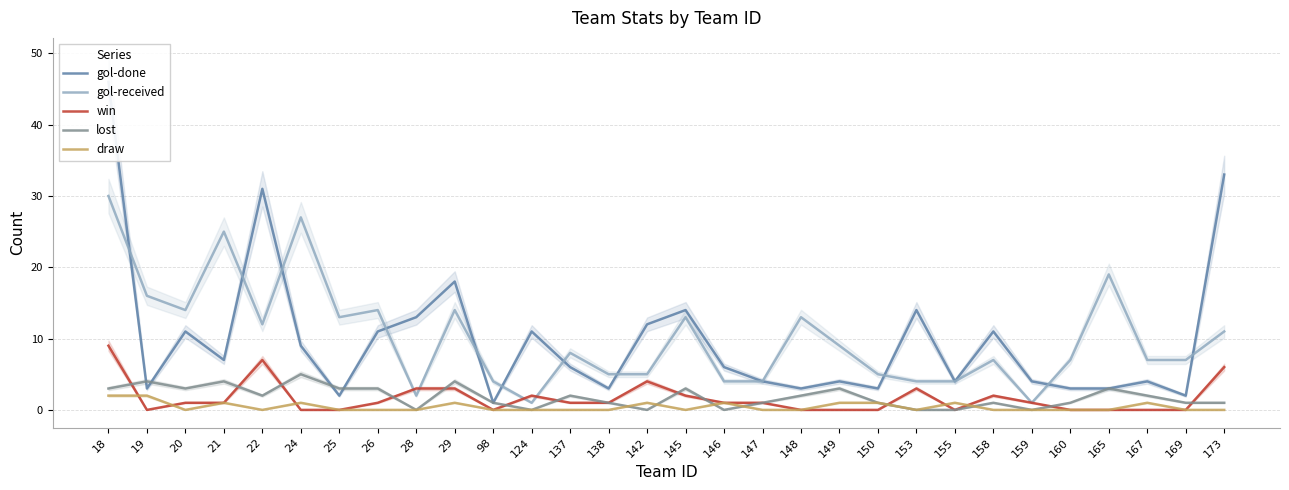

How many values in the gol-done series exceed 6?

14